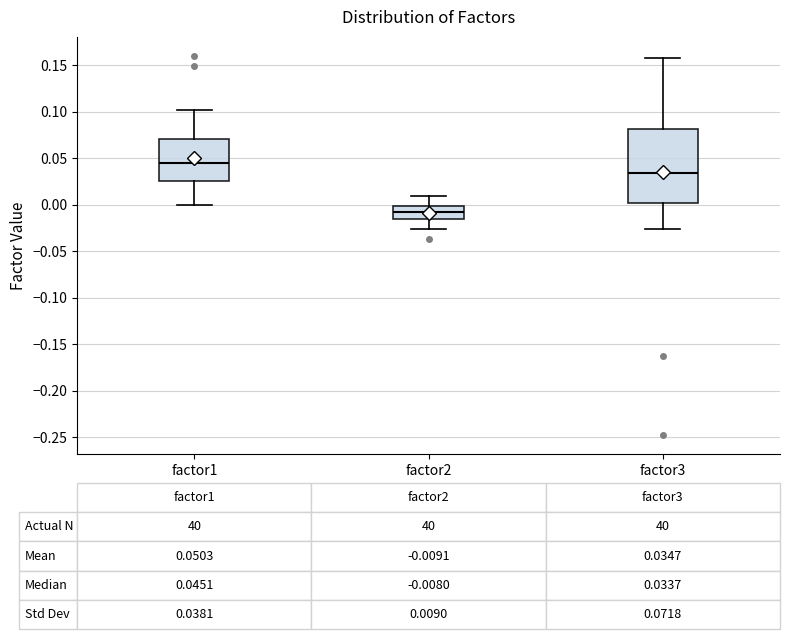

Which box has the highest median line?

factor1